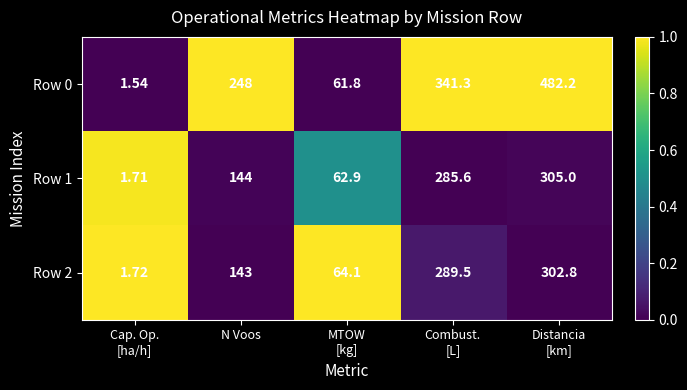

At which label is Row 1 closest to 153?

N Voos